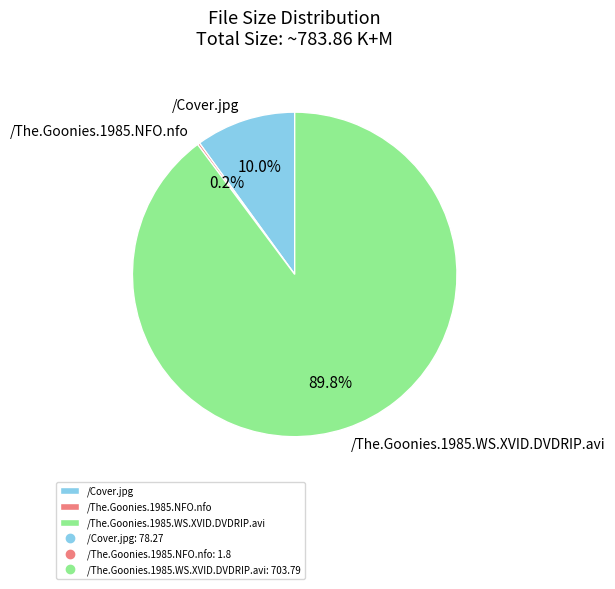

Which category accounts for the majority?

/The.Goonies.1985.WS.XVID.DVDRIP.avi